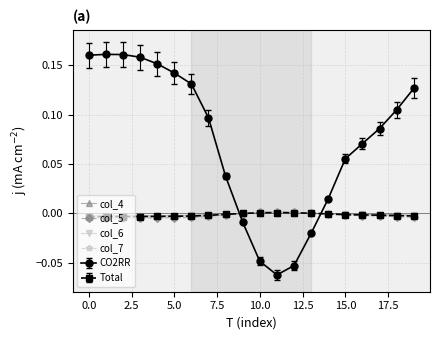

At which category does col_5 reach its first local peak?

11